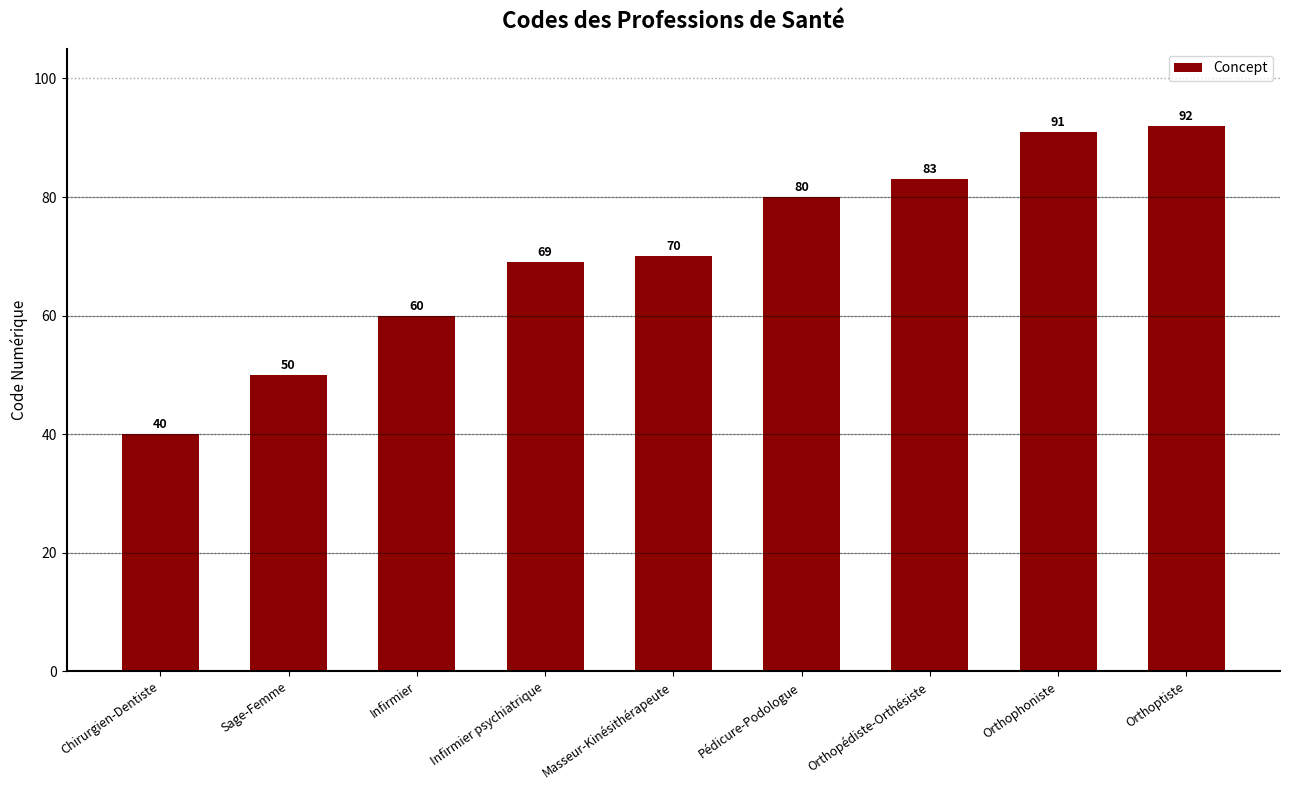

What is the label of the 8th bar from the left?

Orthophoniste